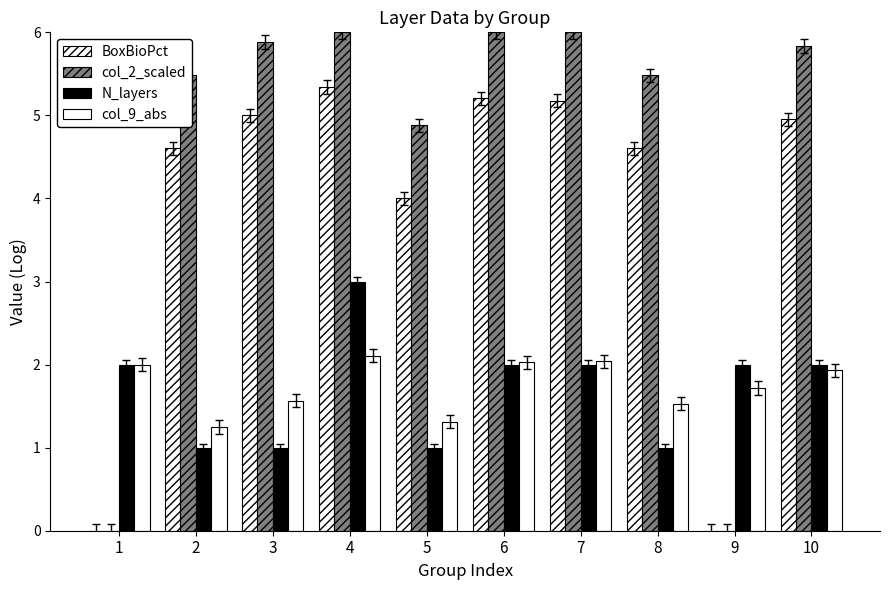

How many distinct data groups are displayed?

4